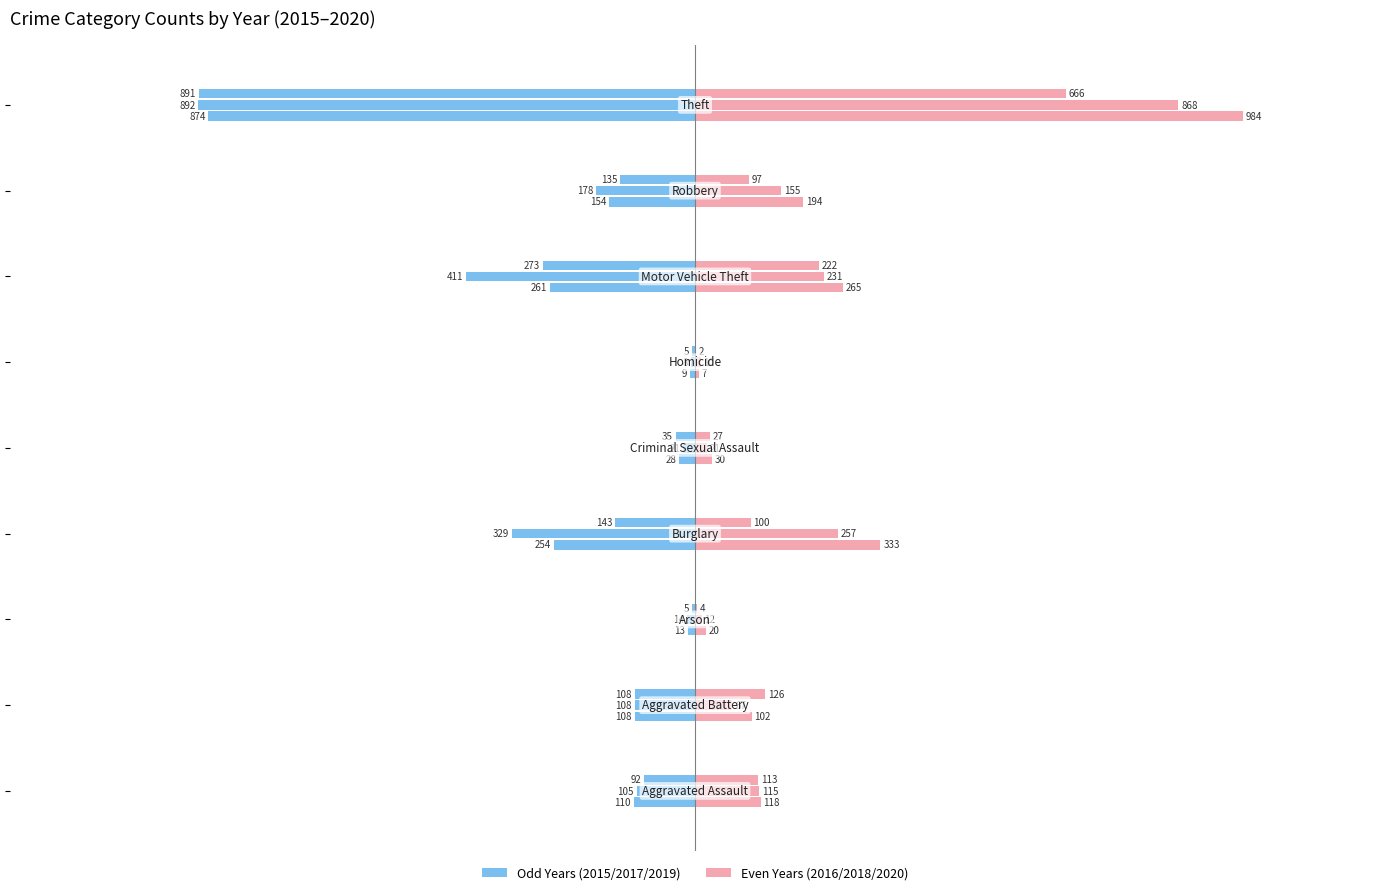

Reading left to right, extract all data points from this chart.

2015: -110	-108	-13	-254	-28	-9	-261	-154	-874
2016: 118	102	20	333	30	7	265	194	984
2017: -105	-108	-14	-329	-21	-8	-411	-178	-892
2018: 115	67	12	257	21	10	231	155	868
2019: -92	-108	-5	-143	-35	-5	-273	-135	-891
2020: 113	126	4	100	27	2	222	97	666